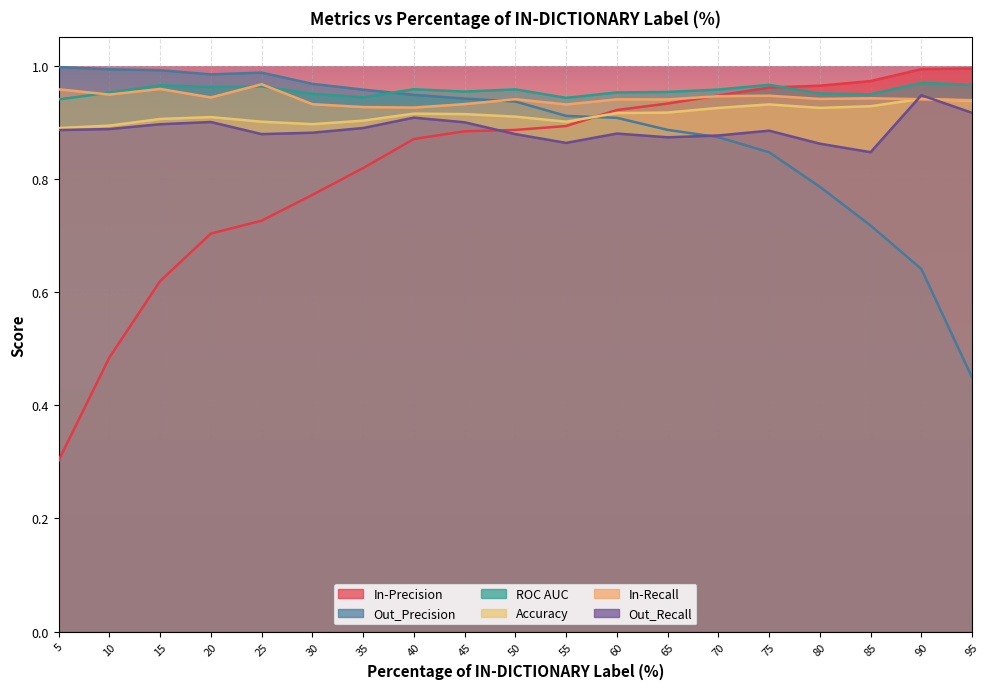

True or false: In-Precision has more than 2 interior local peaks.

False